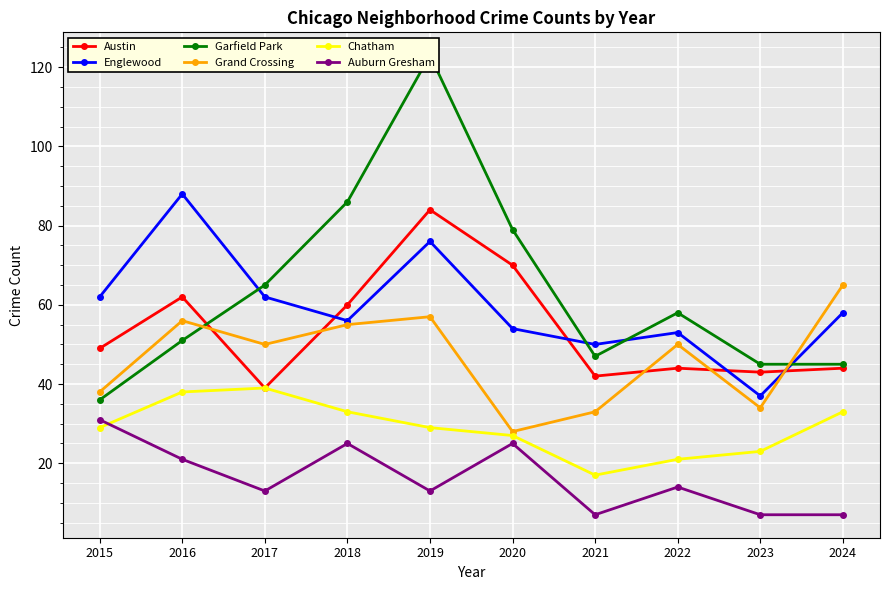

How many intersections are there between Englewood and Austin?

4